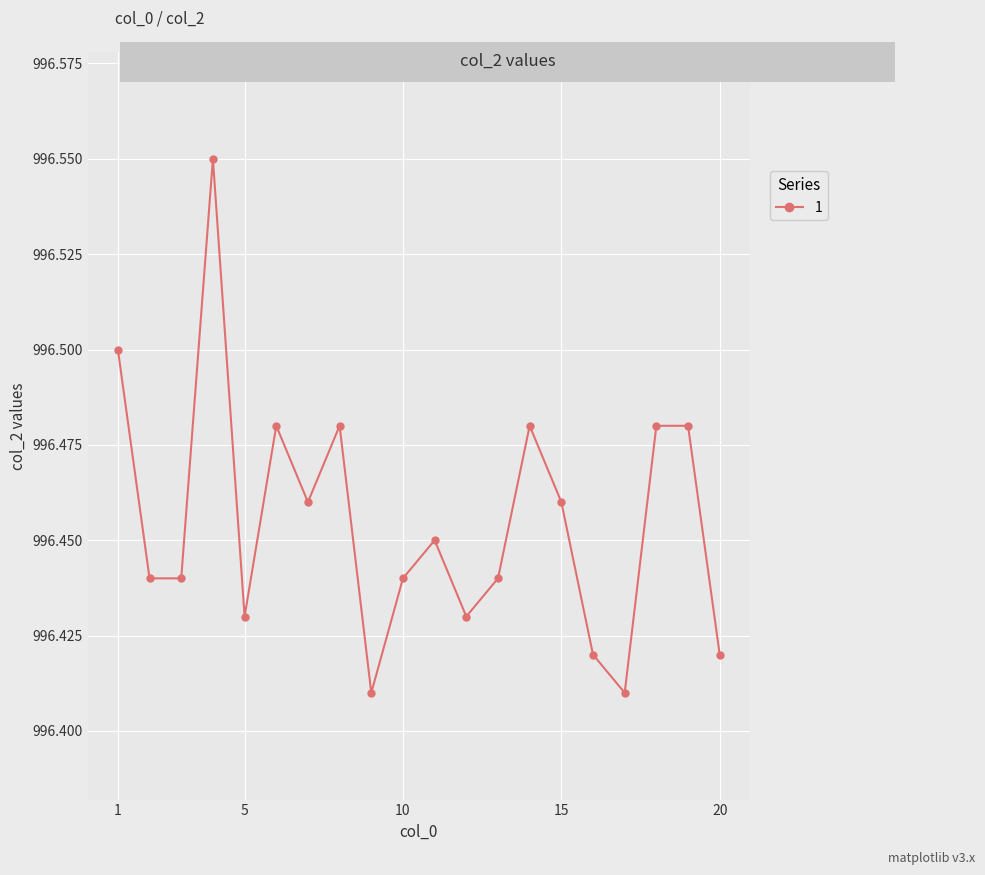

True or false: the data has more than 0 interior local peaks.

True